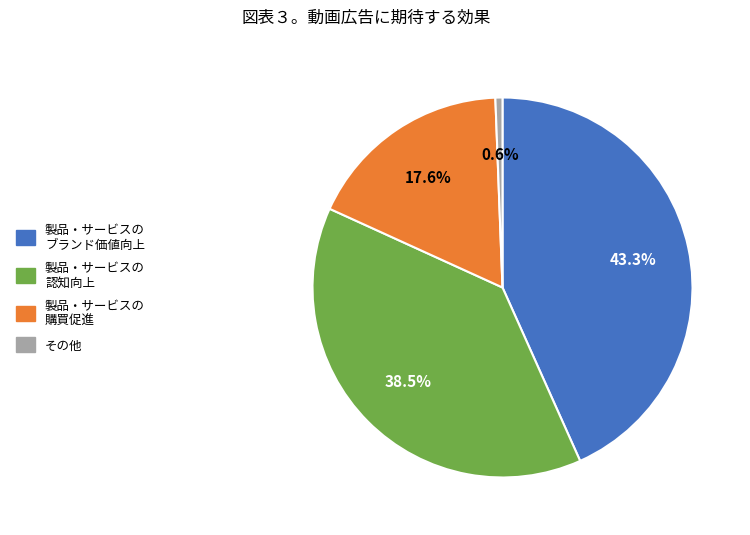

Combined, do その他 and 製品・サービスの 認知向上 account for over 50%?

No